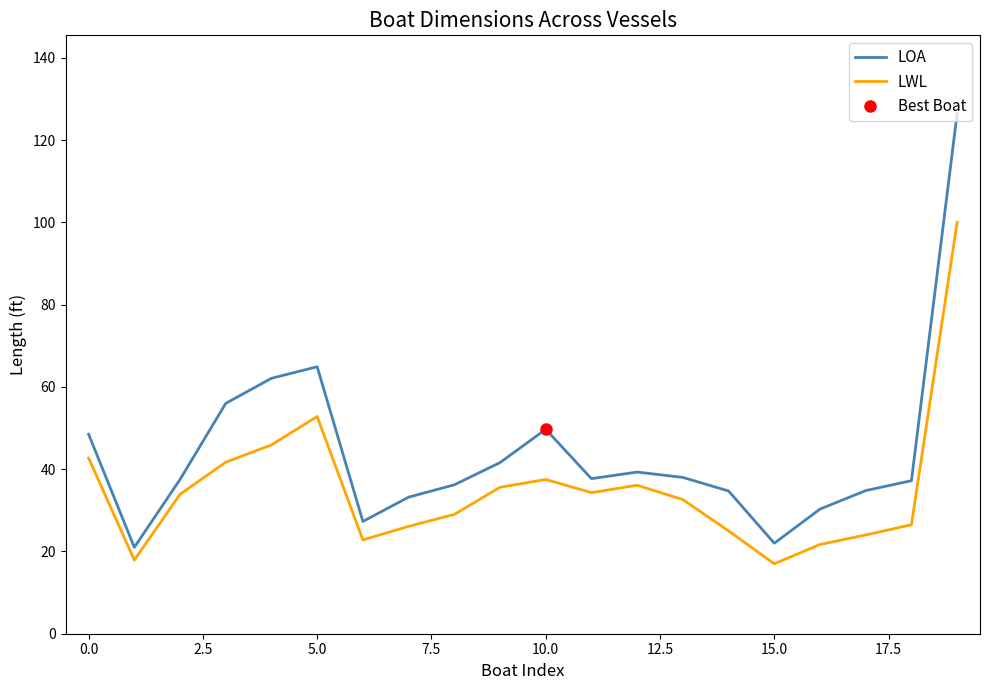

What is the lowest value of the LOA series?

21.0